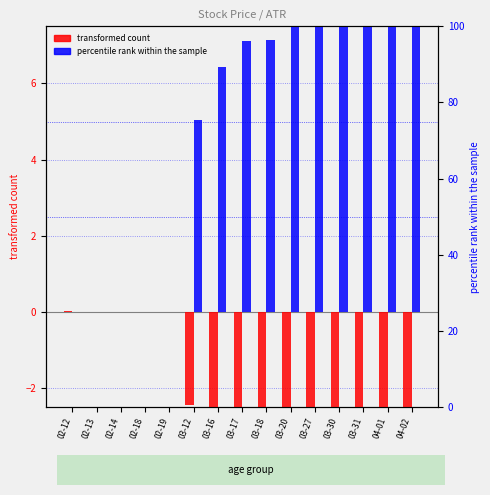

True or false: Open (transformed count) has a value of -1.1 at 03-16.

False